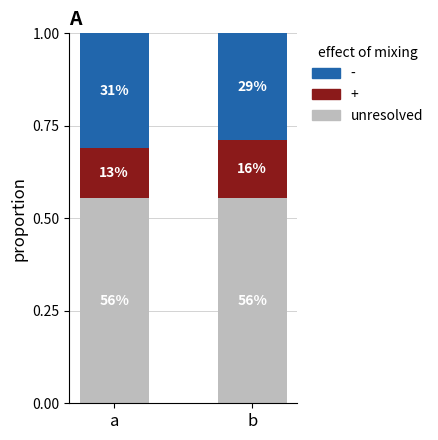

What are all the series names shown in the legend?

-, +, unresolved